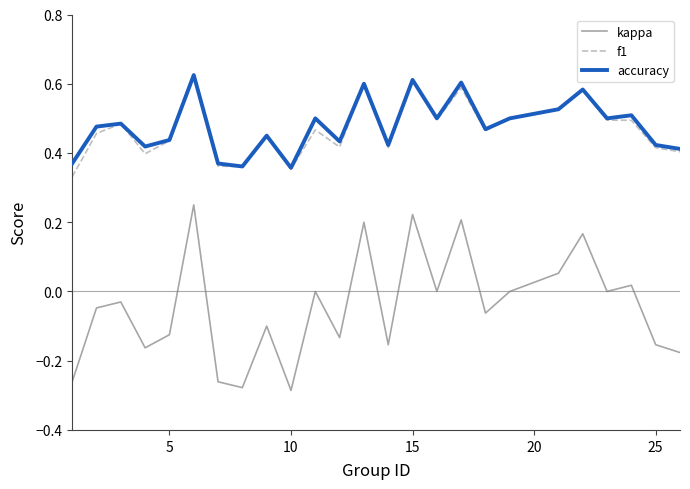

How many interior local peaks does the kappa series have?

9